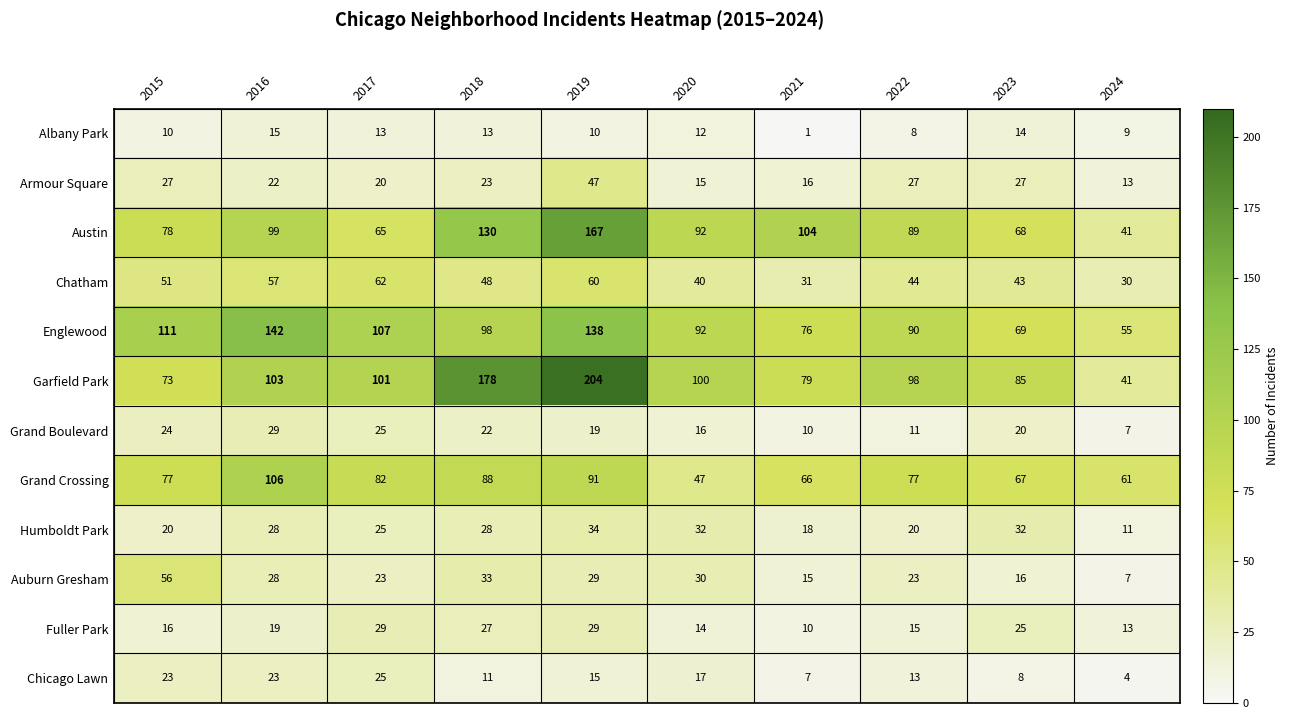

What is the minimum value for Chicago Lawn?

4